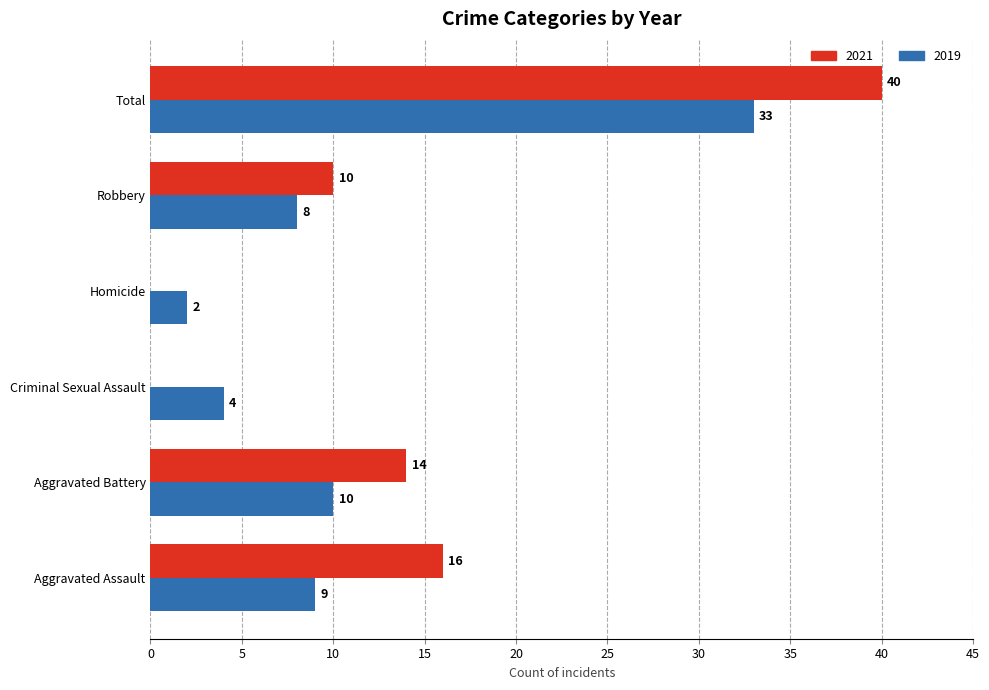

True or false: 2021 has a value of 10 at Robbery.

True